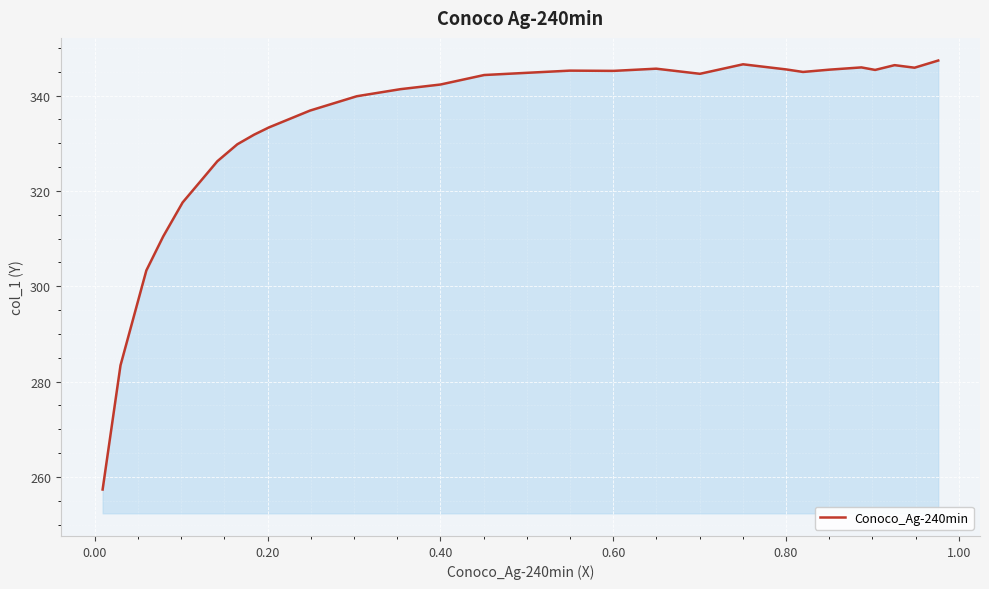

Does the chart display data point markers on the line(s)?

No